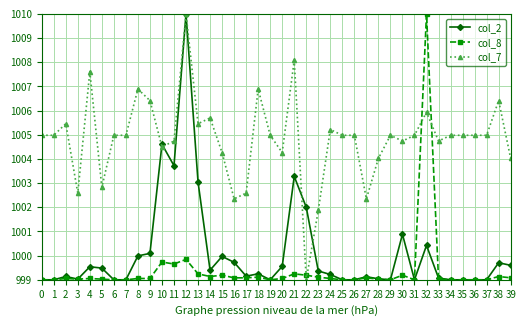

Between 11 and 14, which series saw the biggest shift?

col_2